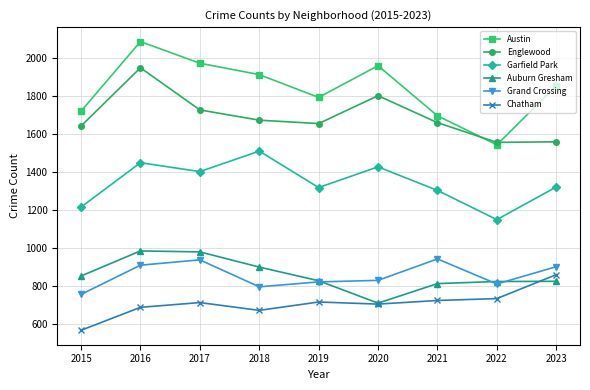

After their last crossing, which series has the higher values: Englewood or Austin?

Austin